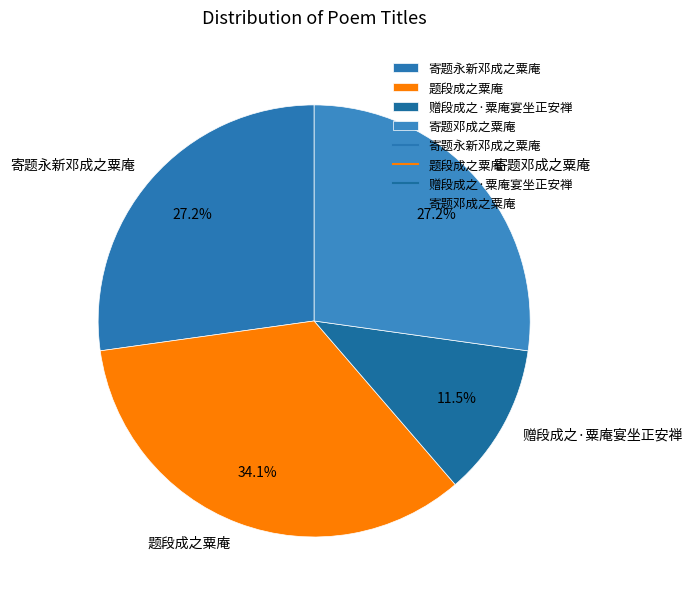

Does 题段成之粟庵 account for over 50% of the chart?

No